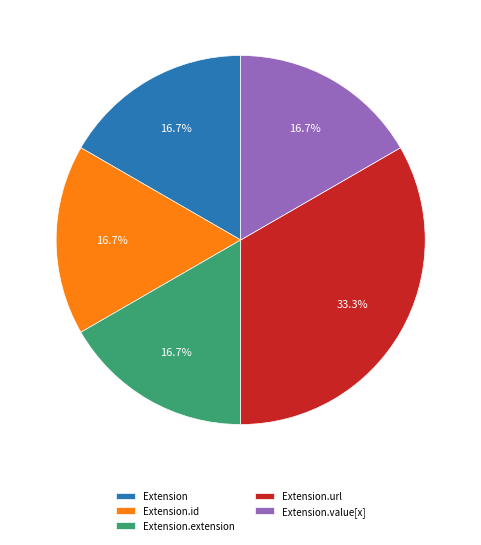

Which category has the biggest portion of the pie?

Extension.url